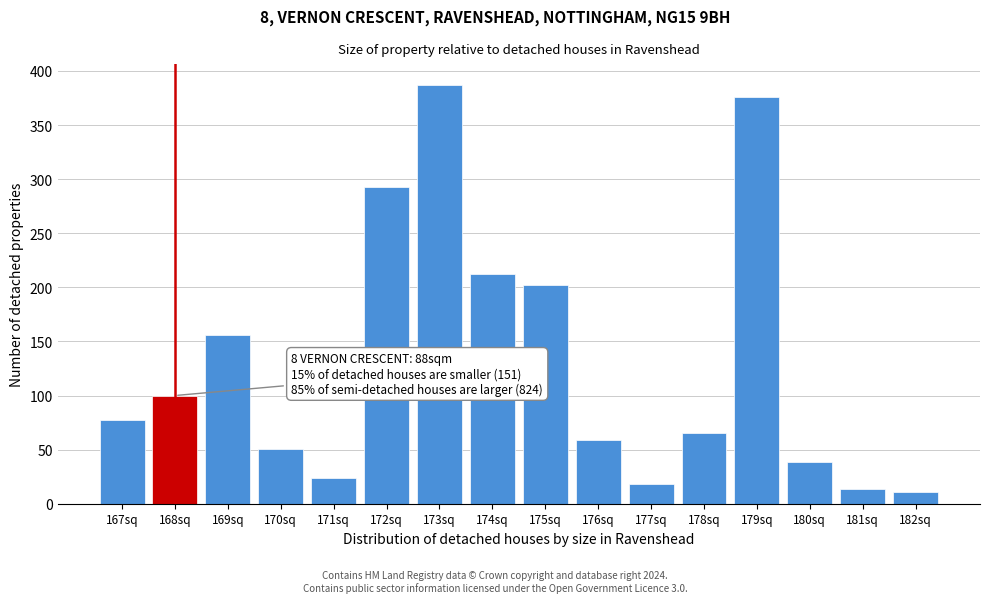

Reading left to right, transcribe all the data shown in this chart.

77	100	156	51	24	293	387	212	202	59	18	65	376	39	14	11